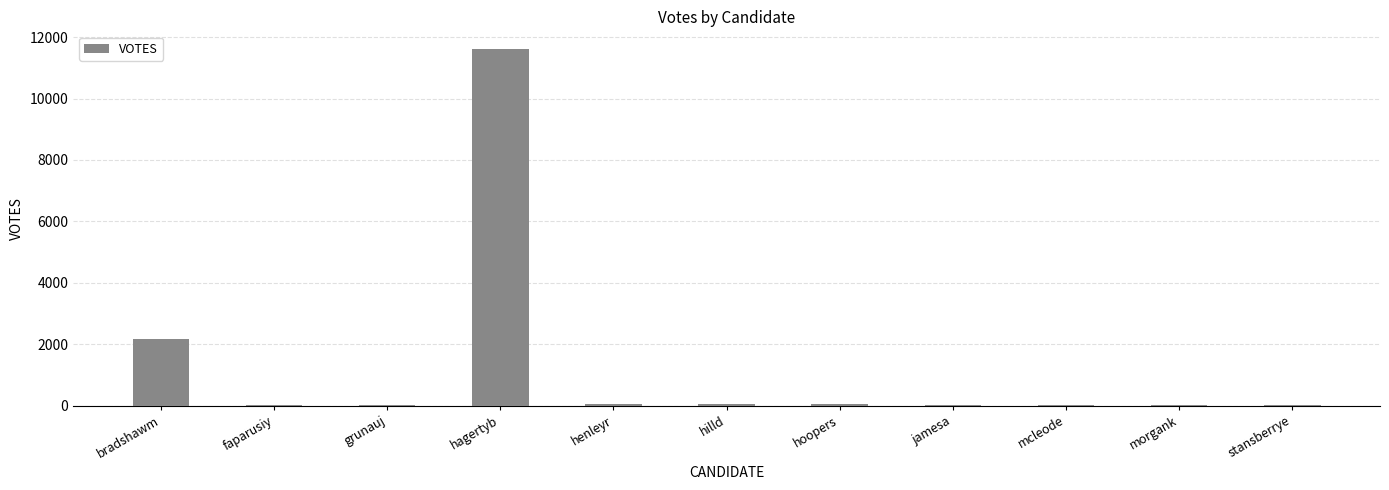

The chart shows a value of 3370 at hagertyb. True or false?

False